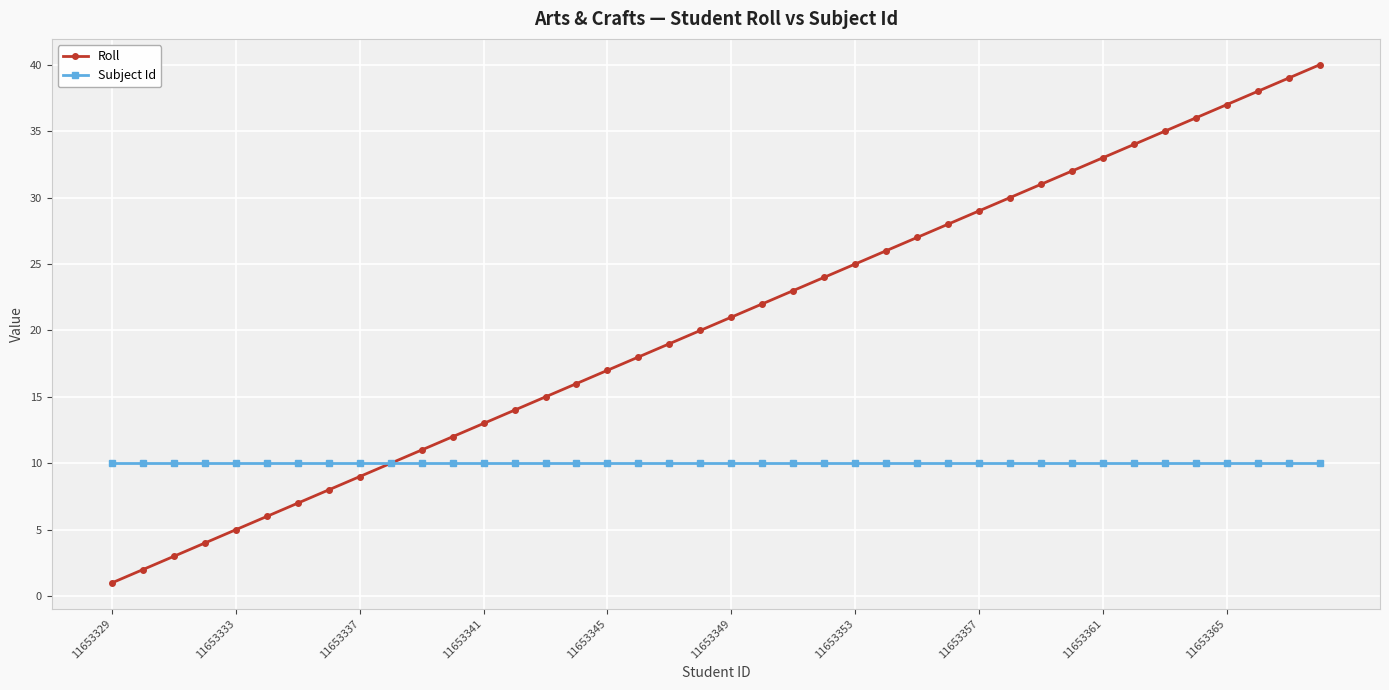

Rank the series by their maximum value, from lowest to highest.

Subject Id, Roll